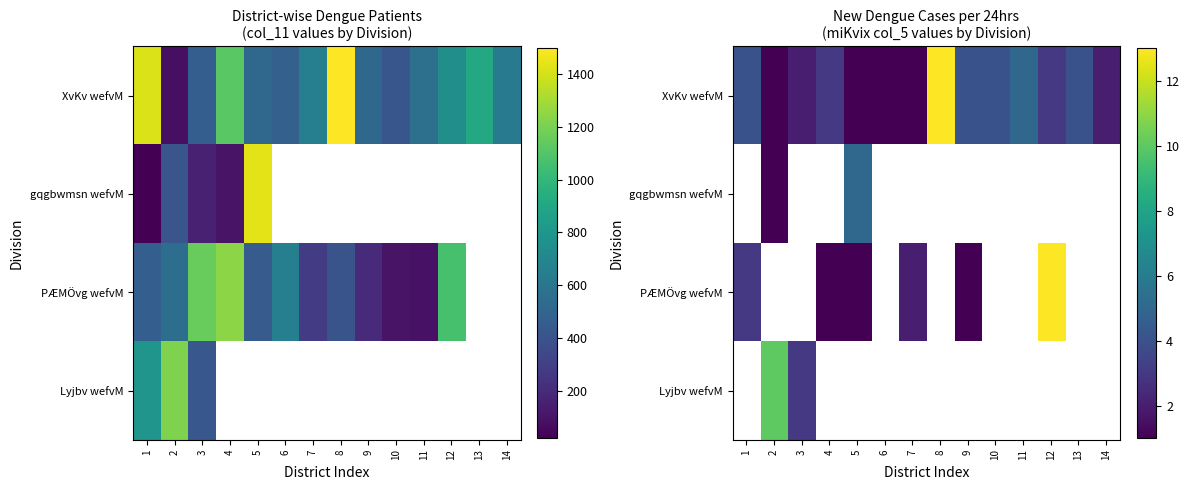

Is the value of XvKv wefvM at 4 greater than the value of gqgbwmsn wefvM at 13?

No